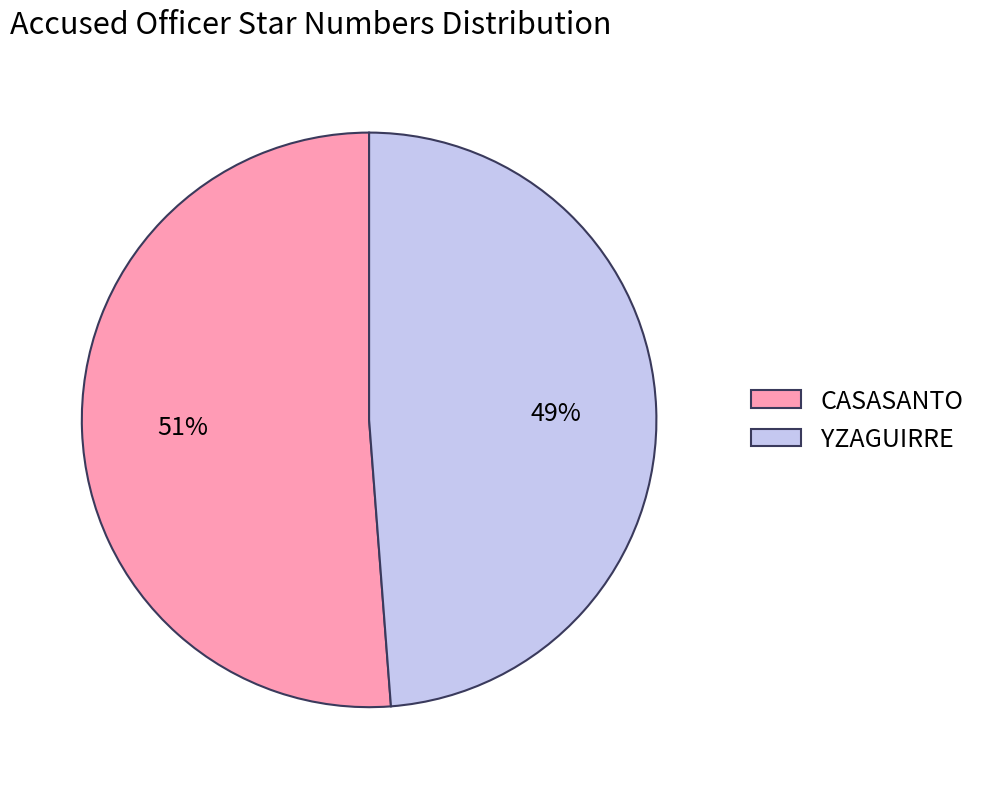

Between CASASANTO and YZAGUIRRE, which is larger?

CASASANTO